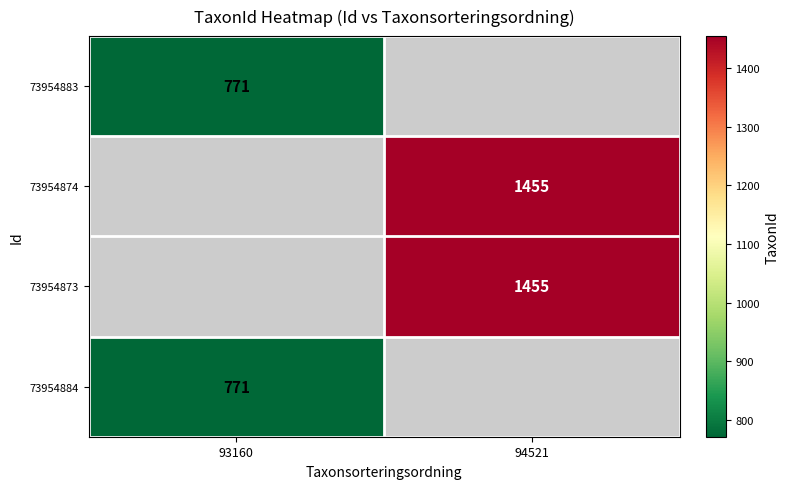

True or false: 73954883 has a value of 771 at 93160.

True